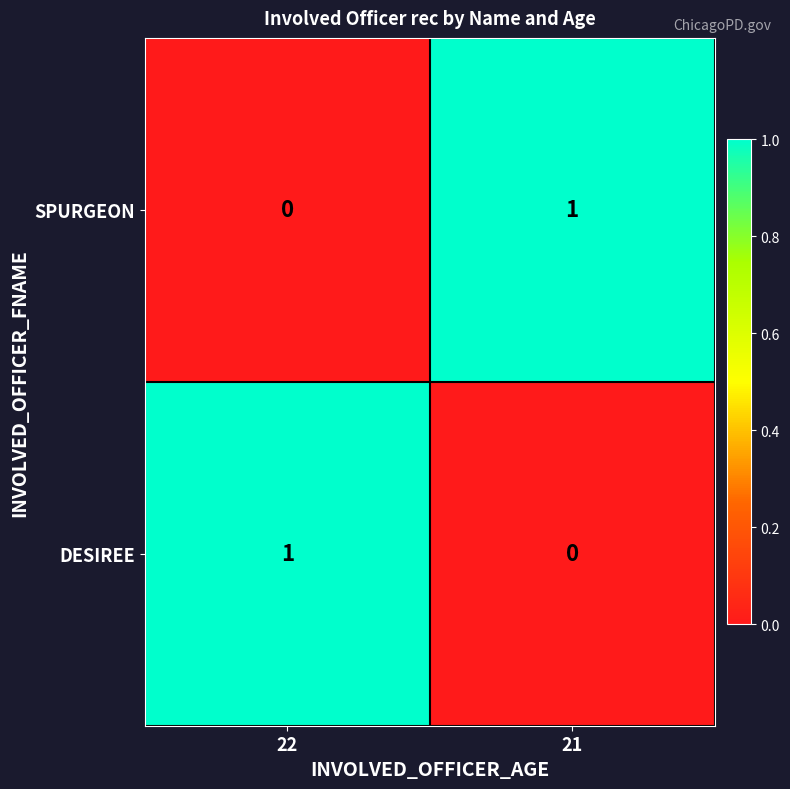

At 21, list the series in order from largest to smallest.

SPURGEON, DESIREE